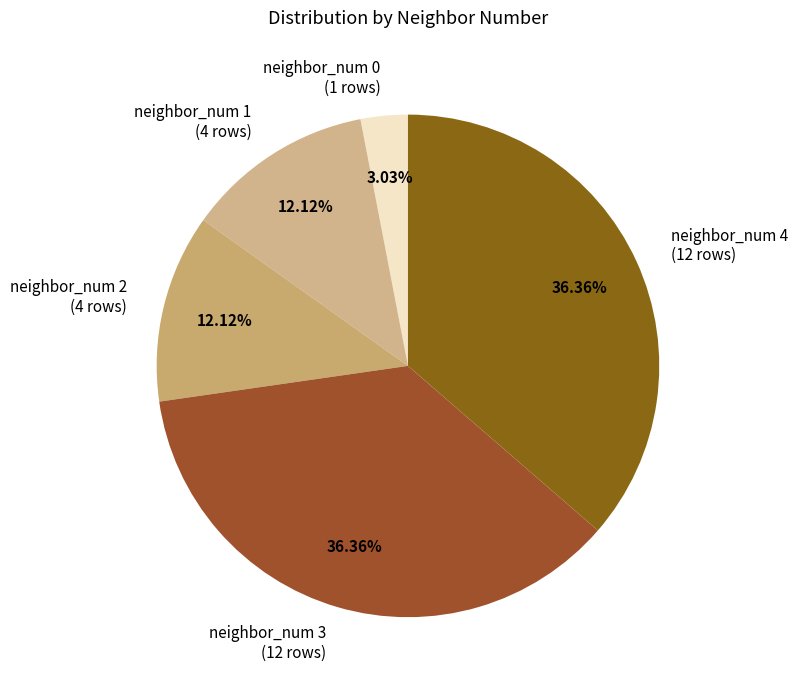

How many segments does this pie chart have?

5